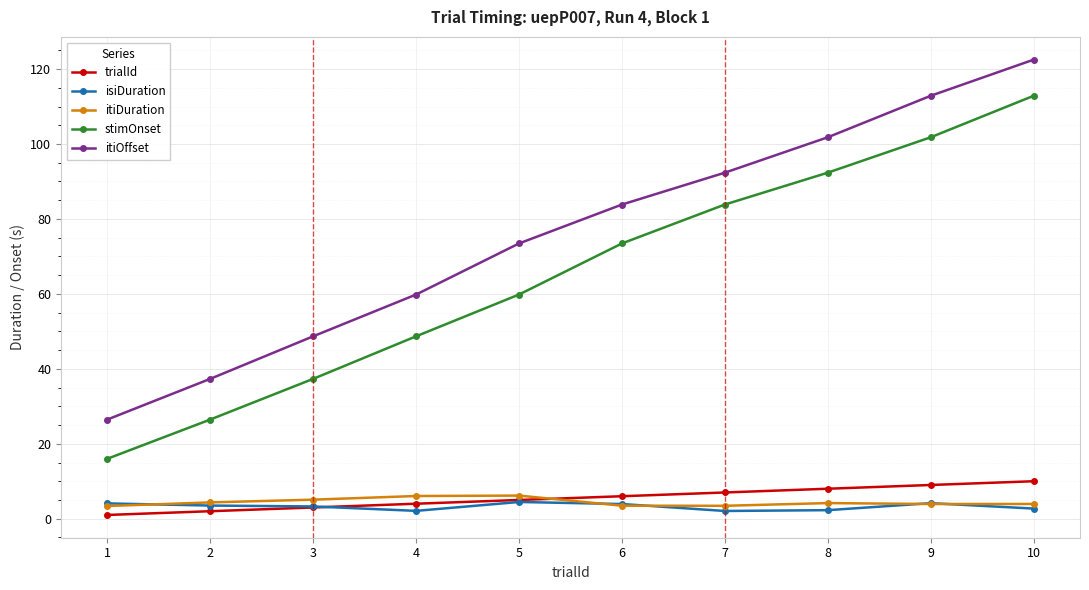

True or false: stimOnset has more than 1 interior local peaks.

False